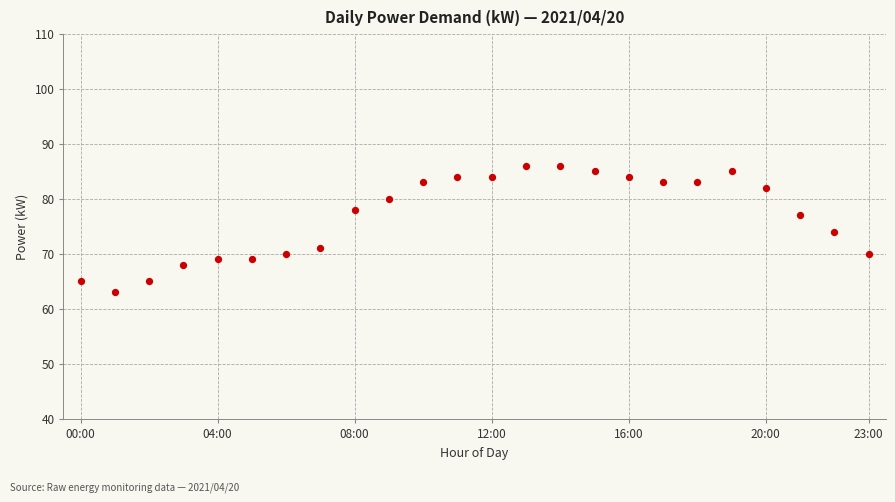

What is the range of Y values (max minus min)?

23